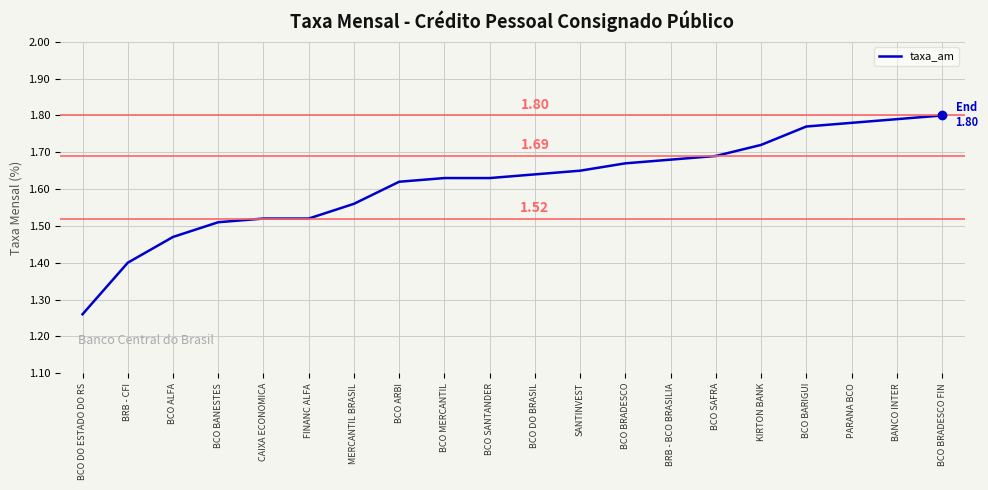

The value at BCO BANESTES is 2.3. True or false?

False